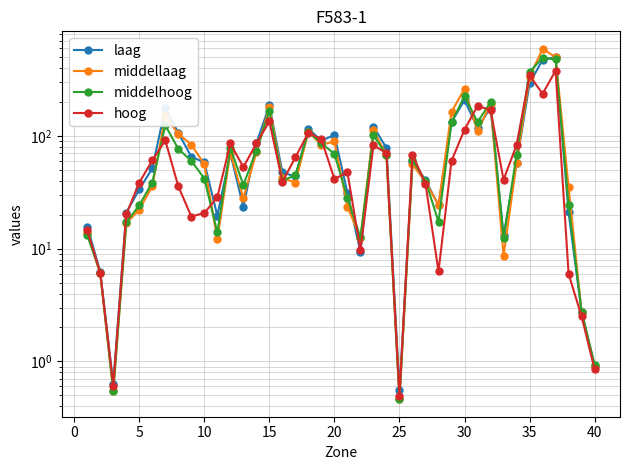

True or false: middelhoog has more than 2 points higher than both neighbors.

True